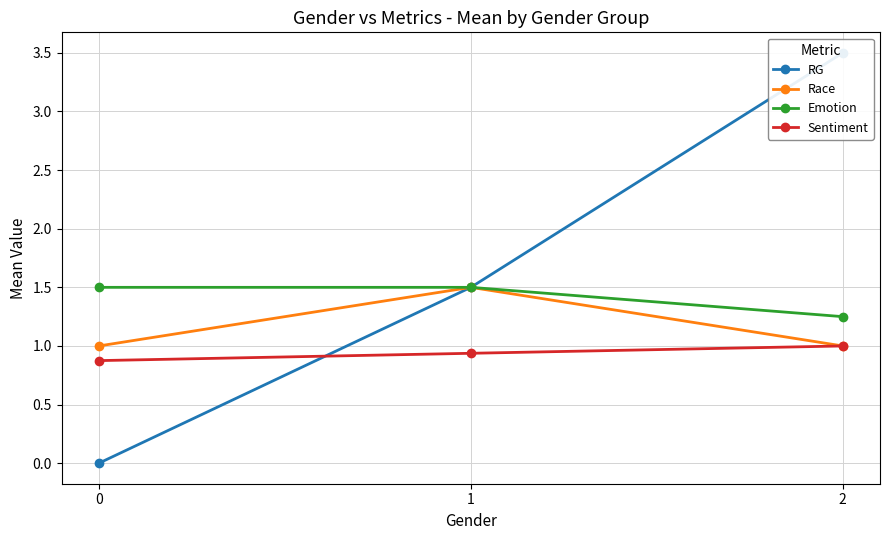

Rank the series by their average value, from highest to lowest.

RG, Emotion, Race, Sentiment